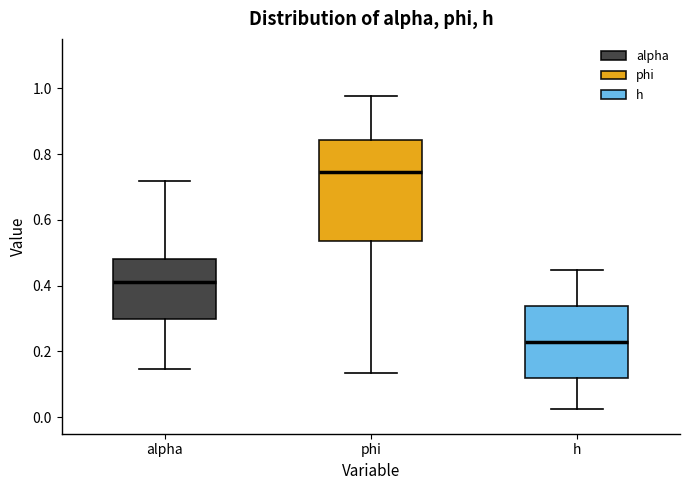

Which box has the highest median line?

phi